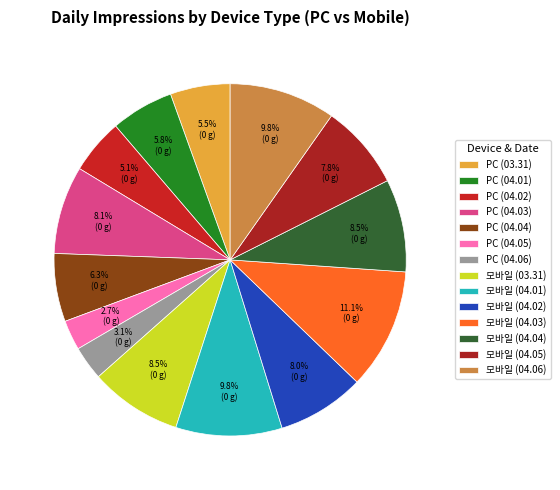

How many slices are in this pie chart?

14